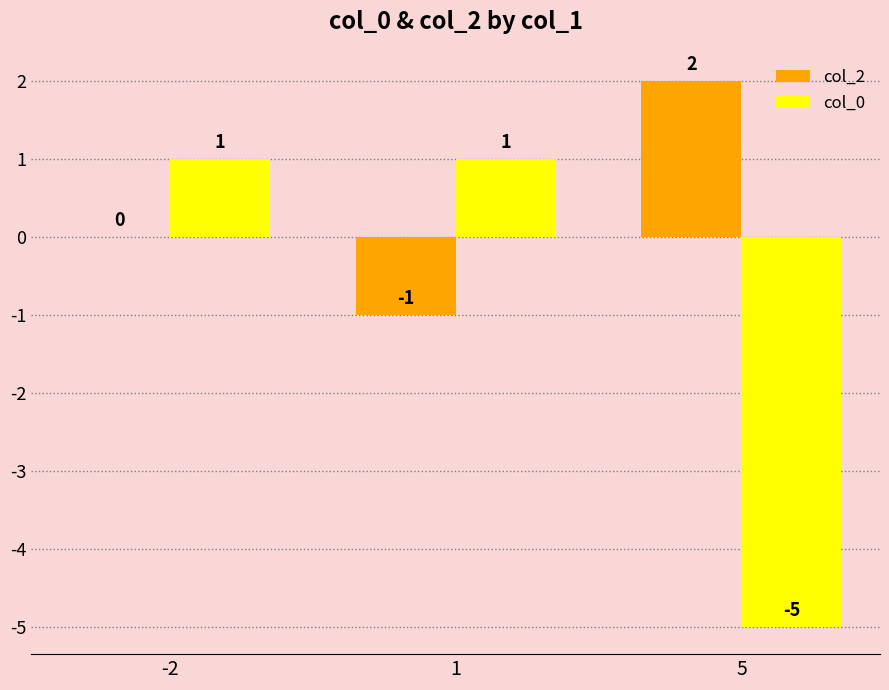

Reading right to left, extract all data points from this chart.

col_2: 5=2	1=-1	-2=0
col_0: 5=-5	1=1	-2=1